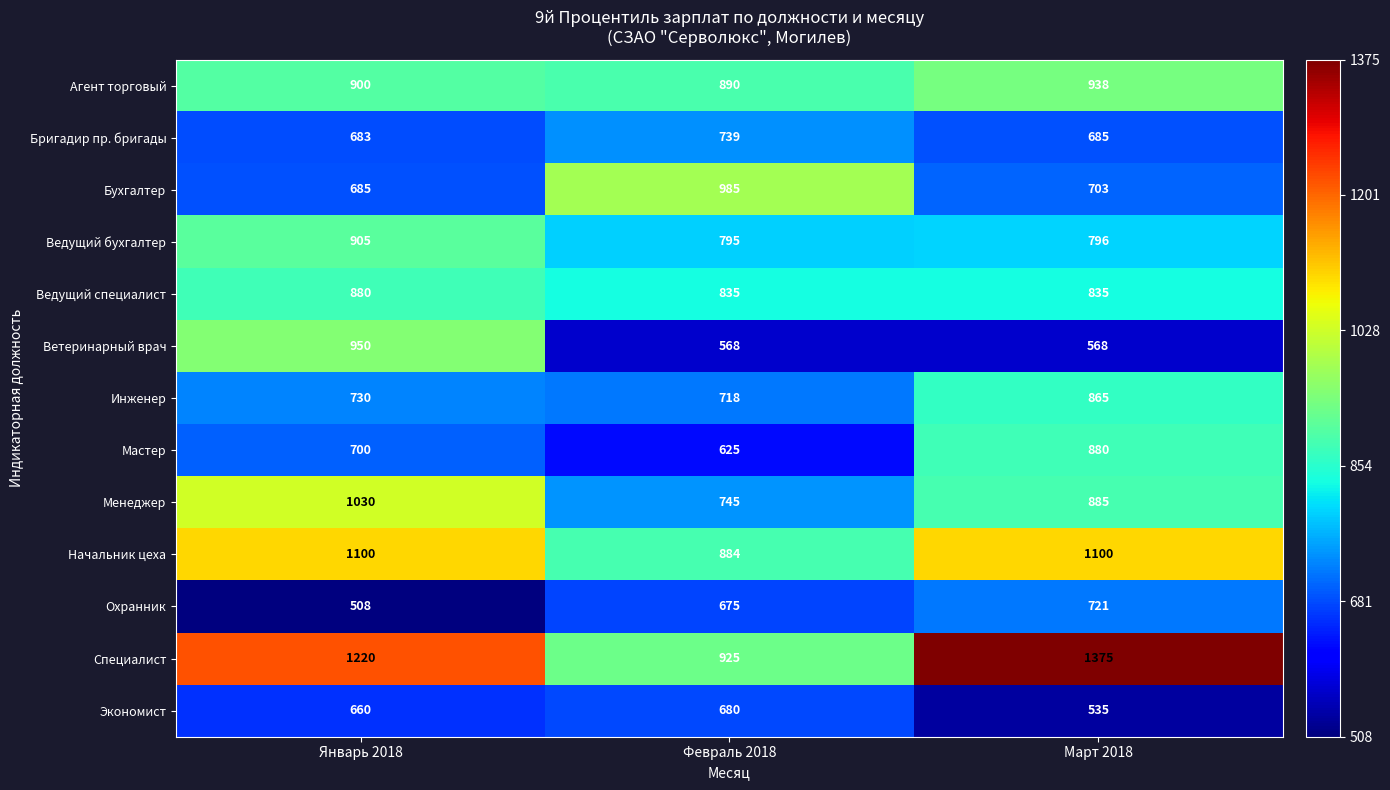

What is the sum of the Бухгалтер values at Март 2018 and Январь 2018?

1388